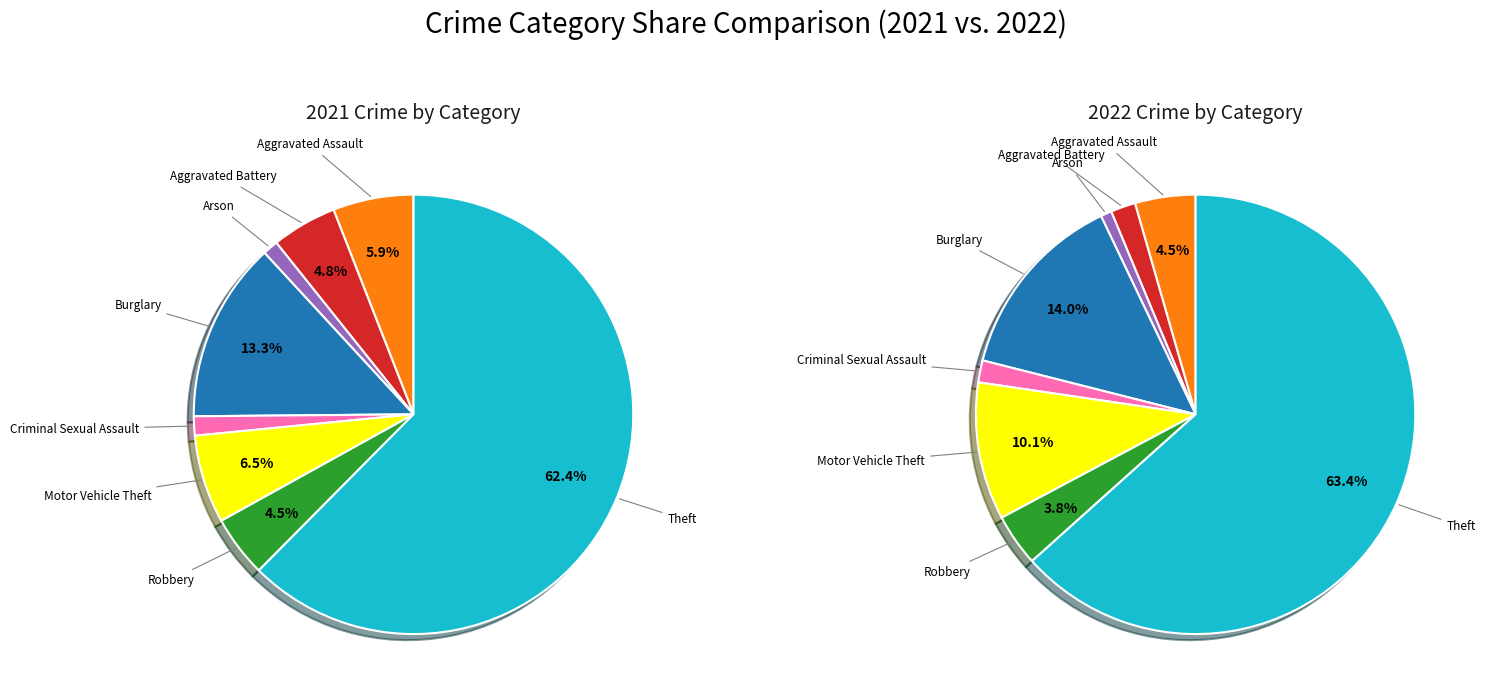

At 6, list the series in order from smallest to largest.

values_2021, values_2022